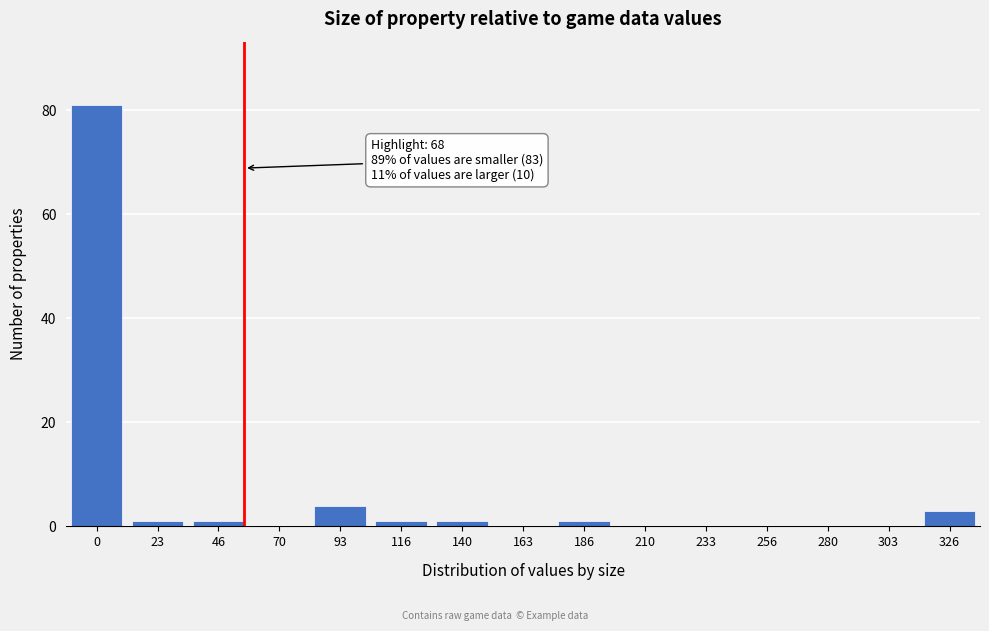

Reading left to right, list all the values displayed in this chart.

0=81	23=1	46=1	70=0	93=4	116=1	140=1	163=0	186=1	210=0	233=0	256=0	280=0	303=0	326=3